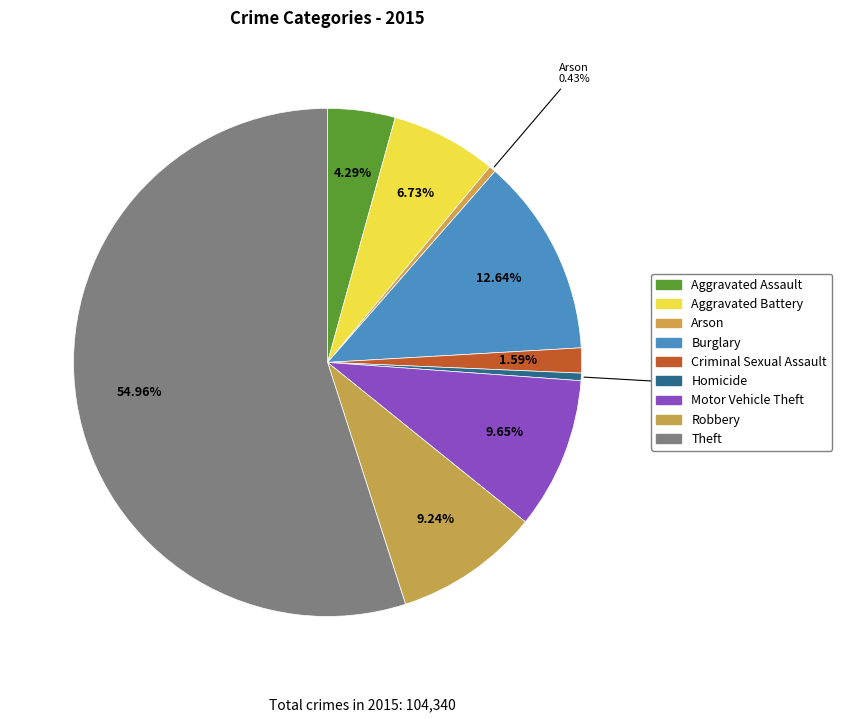

How much of the chart is everything except Motor Vehicle Theft?

90.4%